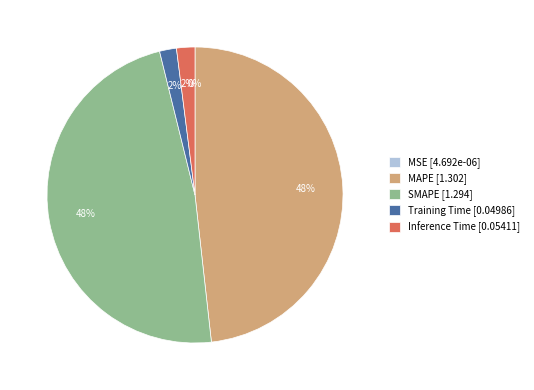

The MAPE [1.302] slice represents 40% of the pie. True or false?

False